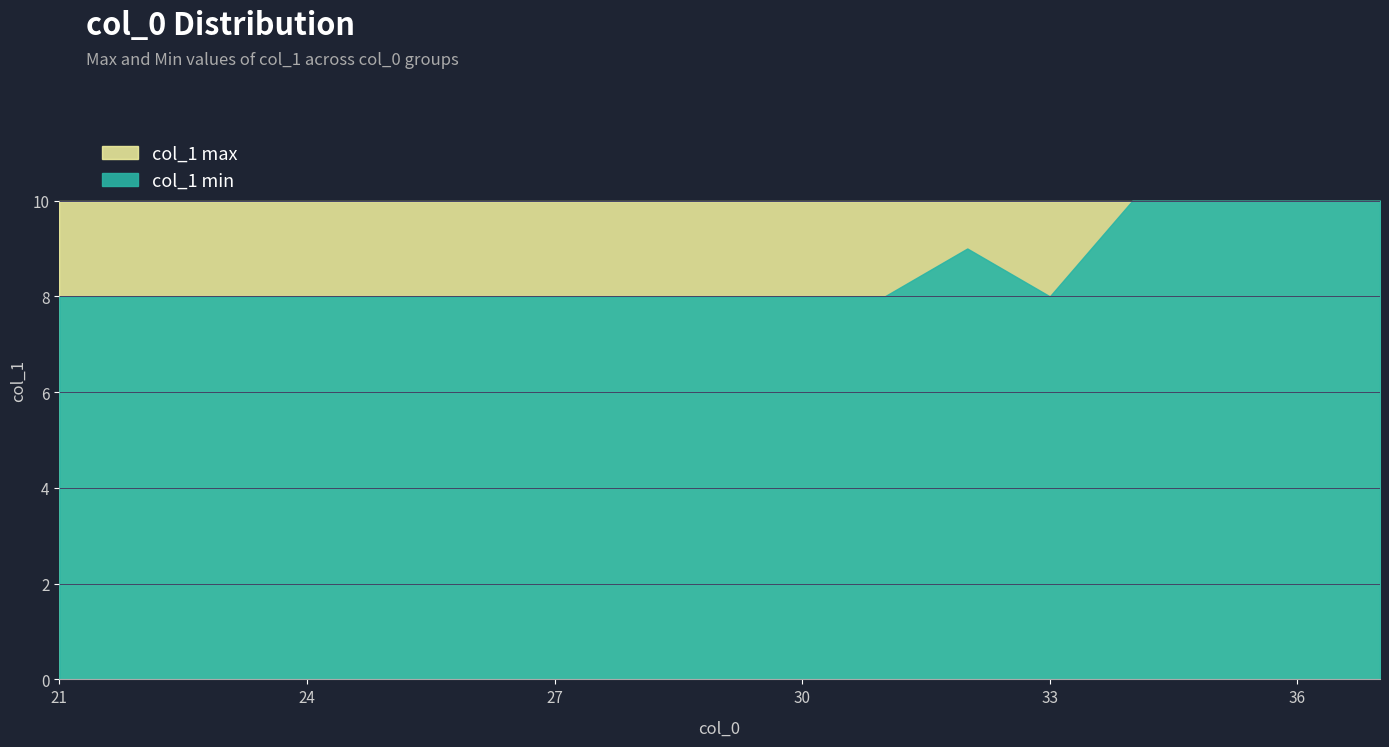

Between 22 and 28, which series saw the biggest shift?

col_1_max